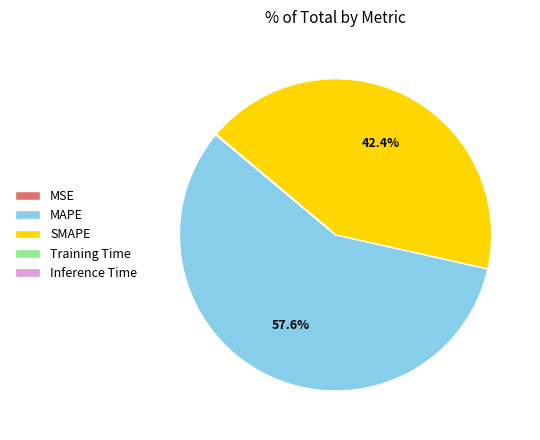

Is there any slice that represents more than half of the pie?

Yes